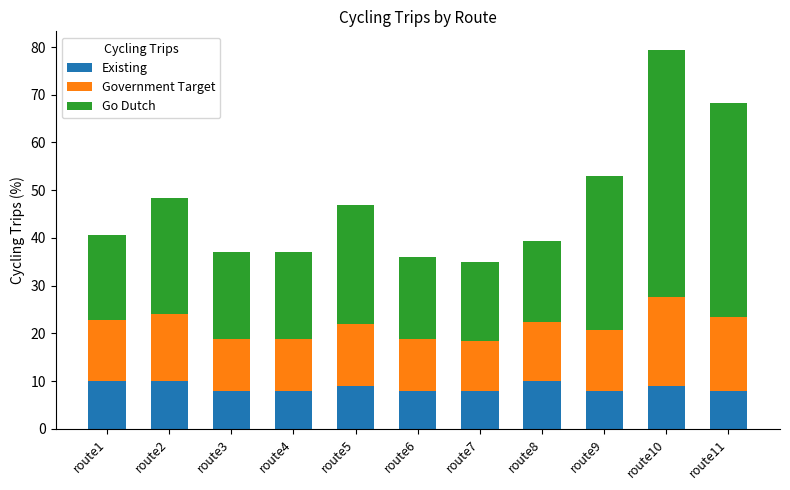

What is the total value across all series at route11?

68.2